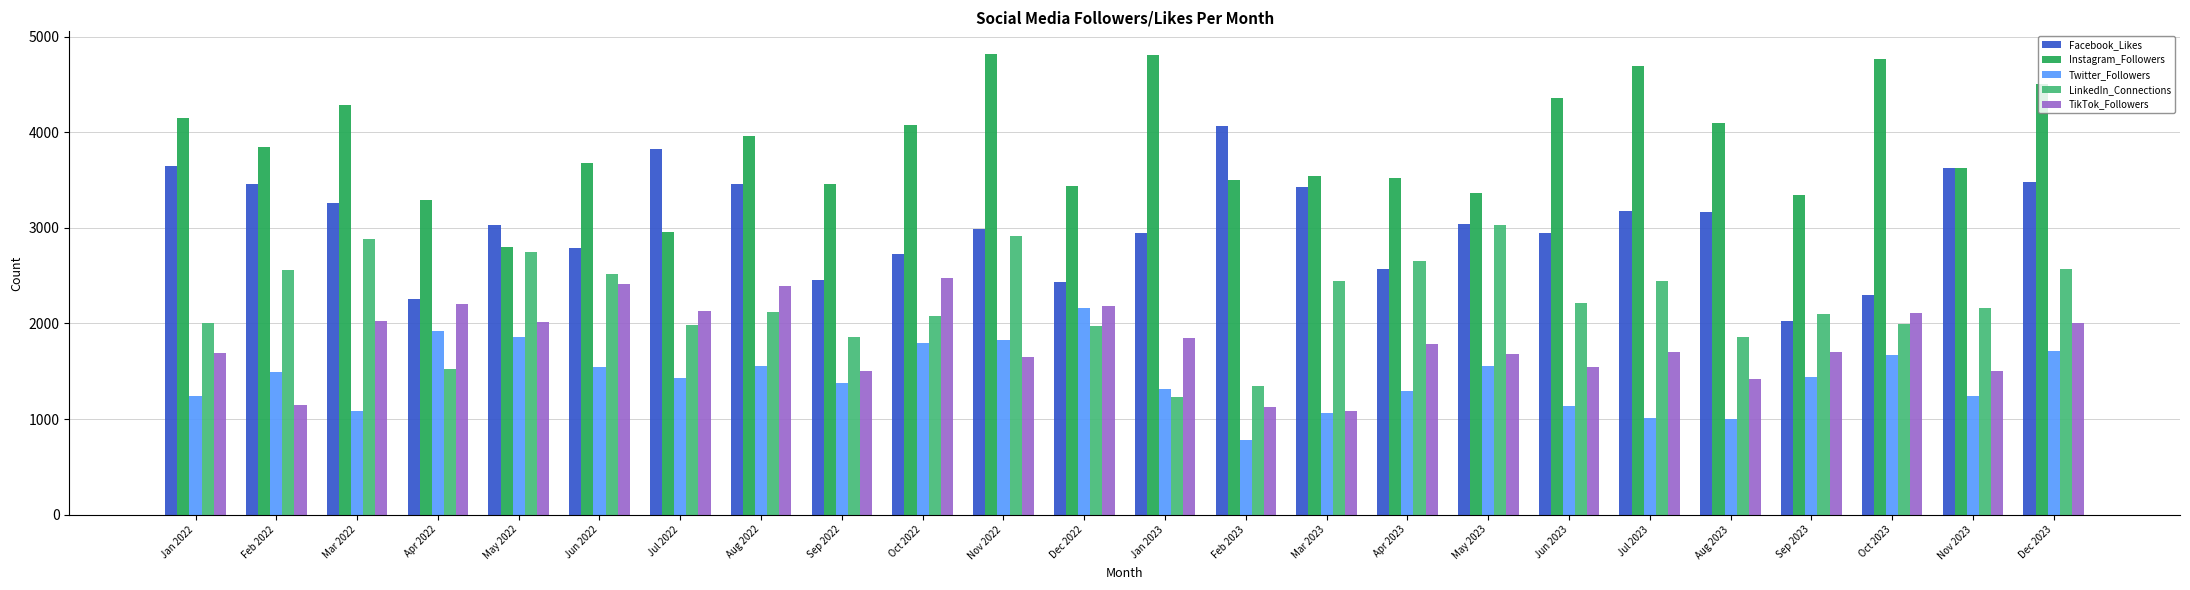

What is the difference between the maximum and minimum values in the Facebook_Likes series?

2034.1